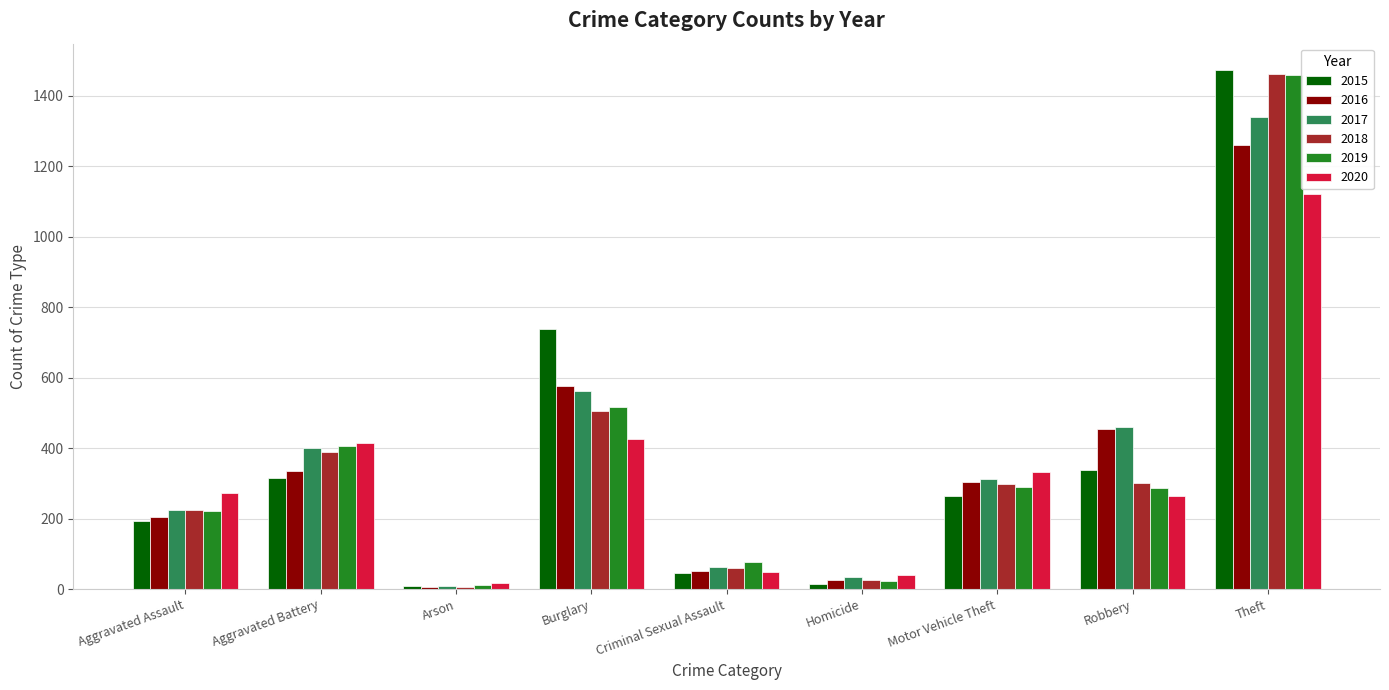

What position from the left is Homicide?

6